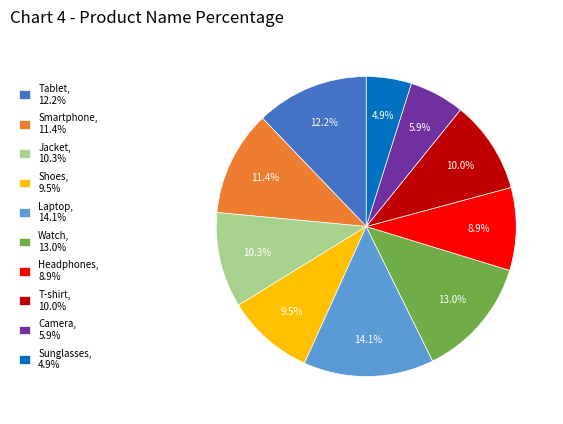

Combined, what portion of the pie is T-shirt, 10.0% and Camera, 5.9%?

15.9%